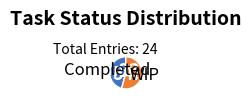

Is there any slice that represents more than half of the pie?

Yes